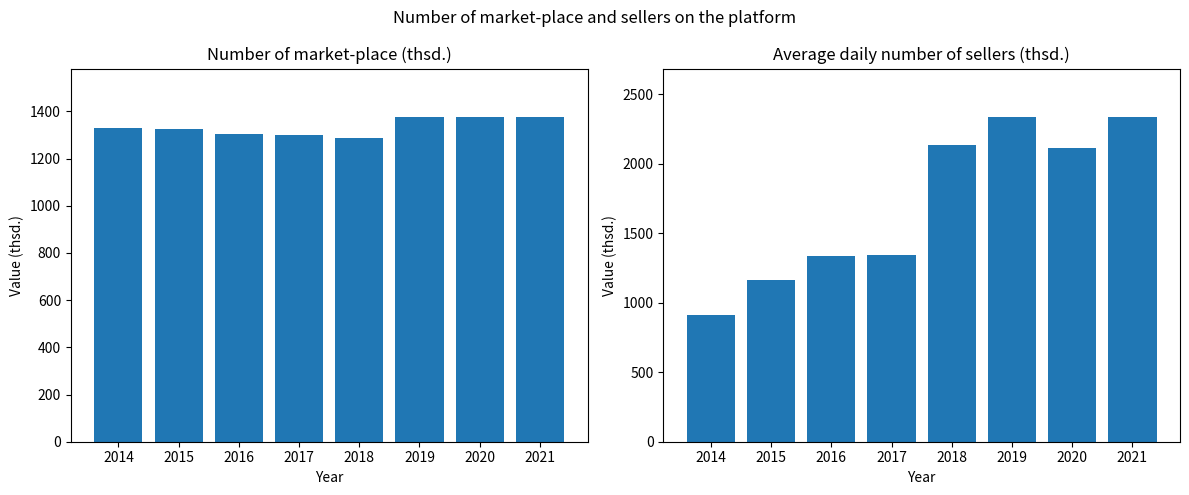

True or false: Average daily number of sellers (thsd.) has a value of 2334 at 2021.

True